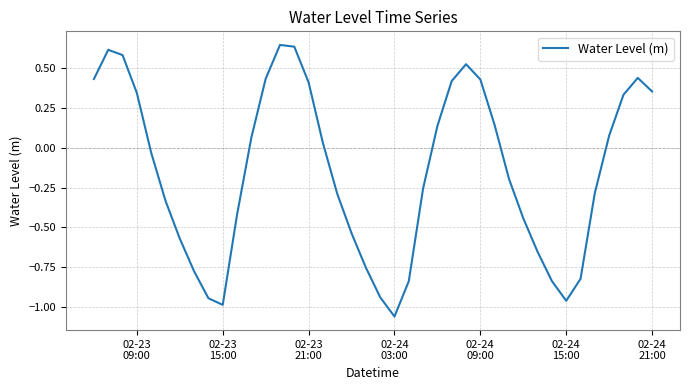

What is the difference between the maximum and minimum values?

1.7